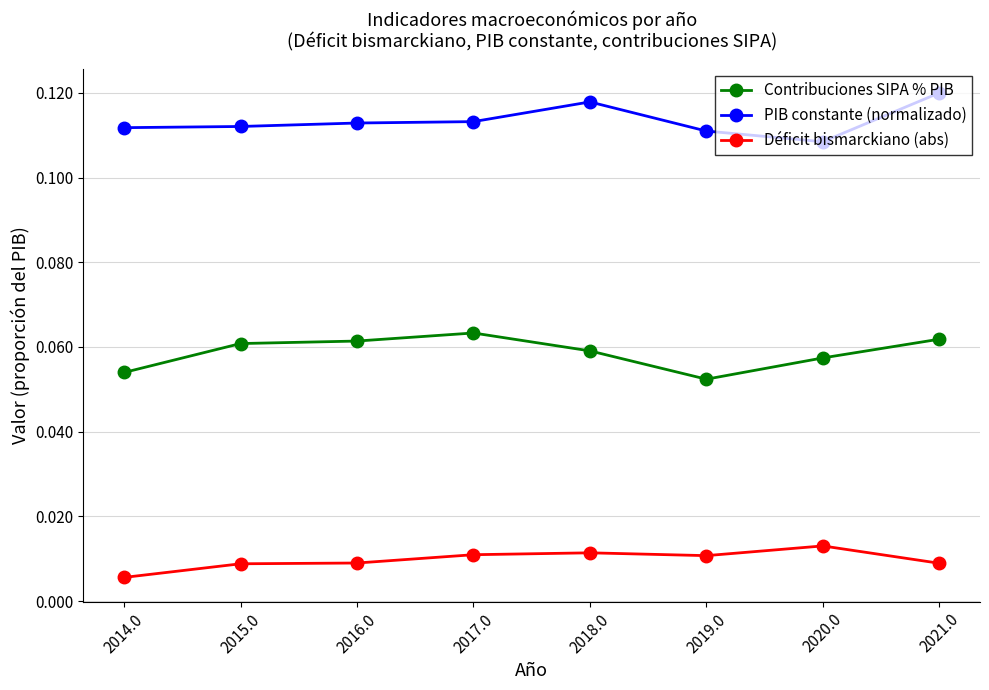

True or false: Contribuciones SIPA % PIB and PIB constante (normalizado) cross at least once.

False